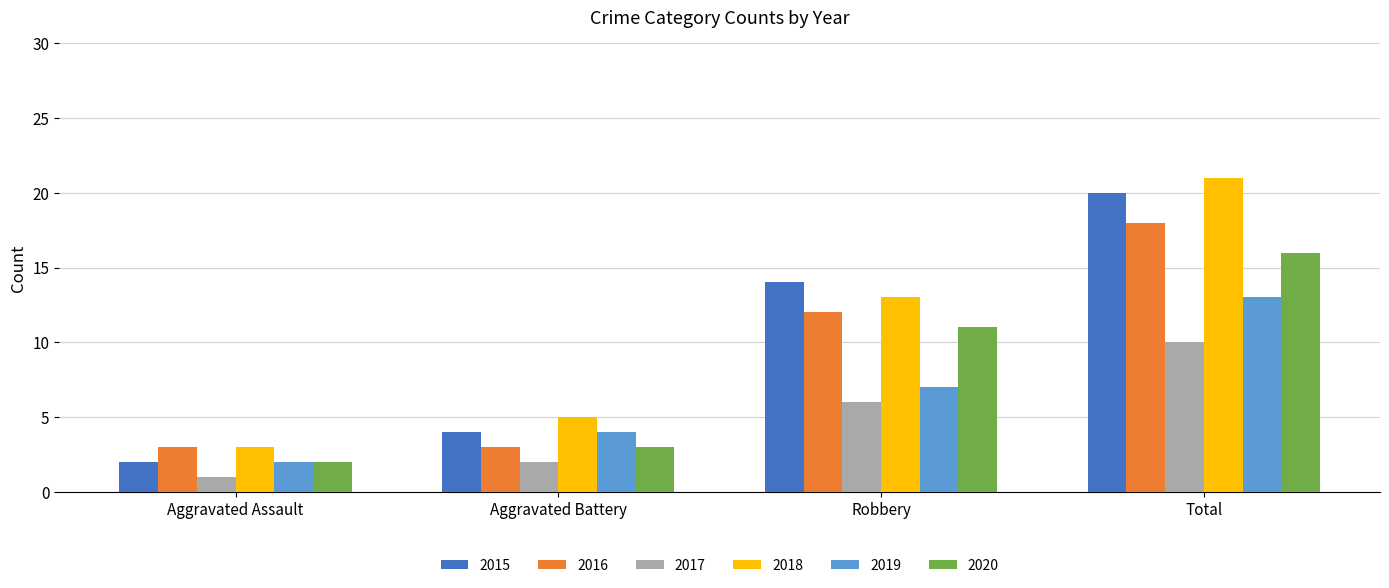

The 2020 series shows 2 at Aggravated Assault. True or false?

True